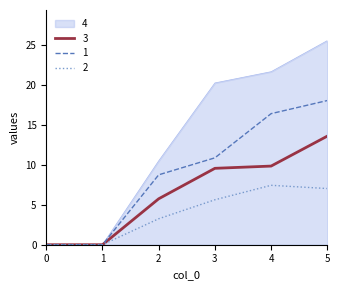

Between 3 and 4, which series saw the biggest shift?

1